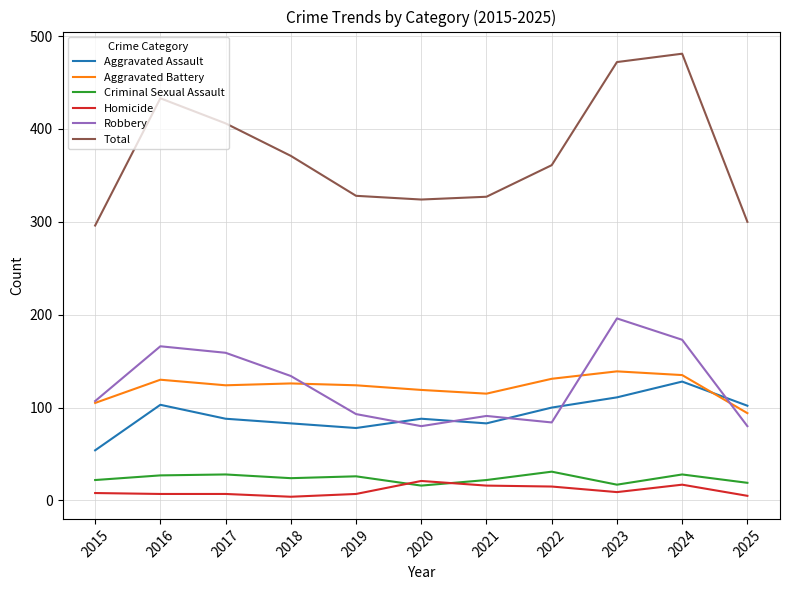

What are all the series names shown in the legend?

Aggravated Assault, Aggravated Battery, Criminal Sexual Assault, Homicide, Robbery, Total